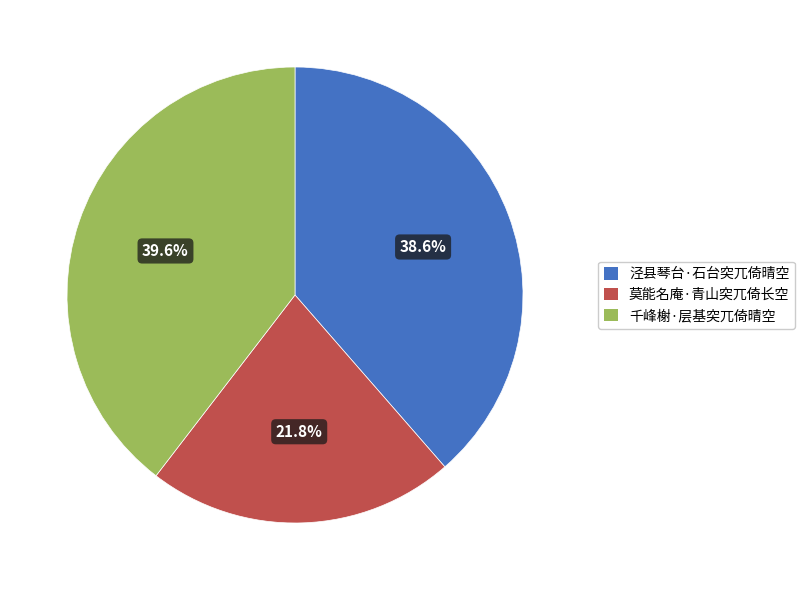

Between 千峰榭·层基突兀倚晴空 and 泾县琴台·石台突兀倚晴空, which is larger?

千峰榭·层基突兀倚晴空